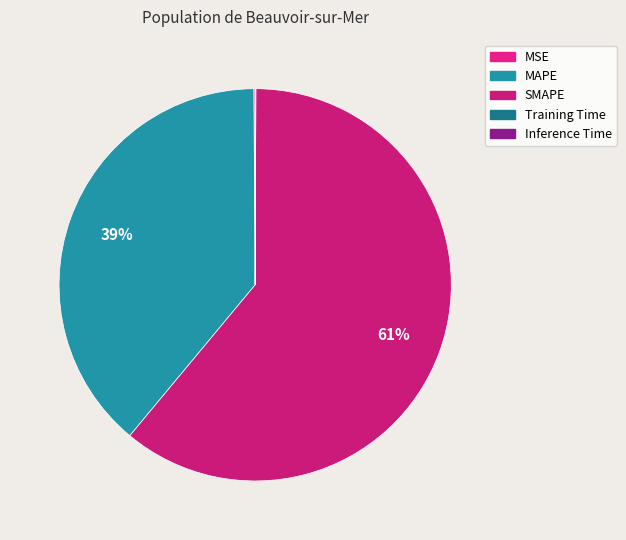

Which category has the smallest portion of the pie?

Training Time